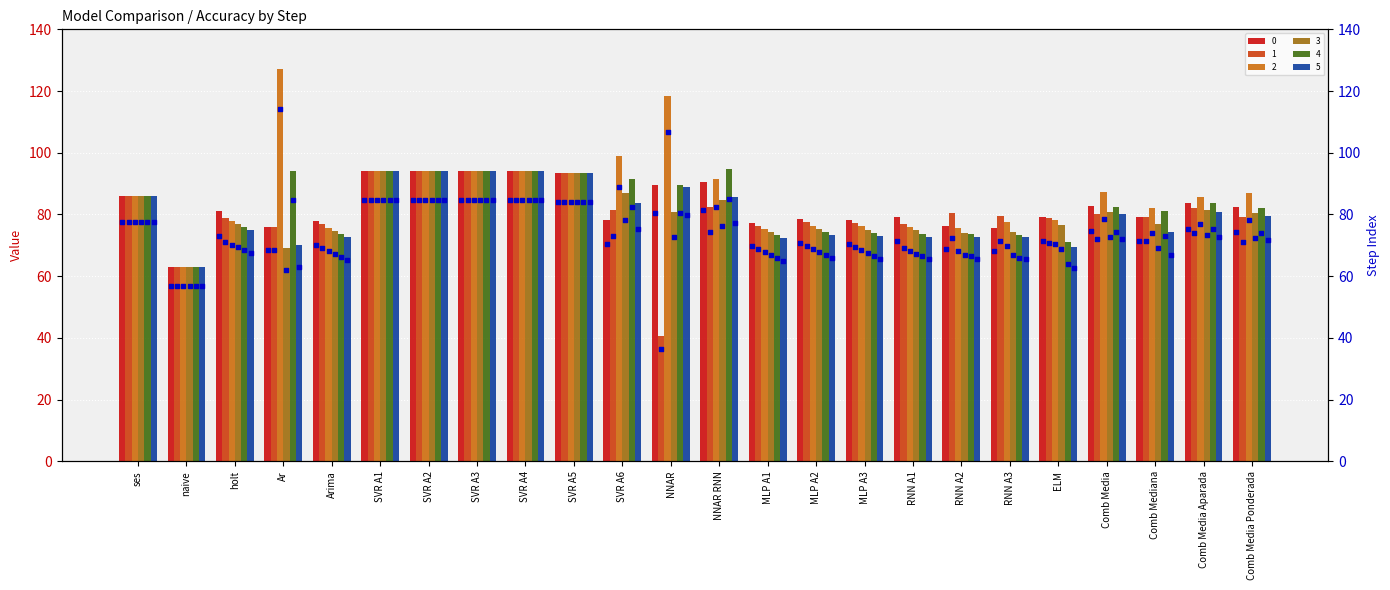

Which series has the widest spread of Y values?

step 2